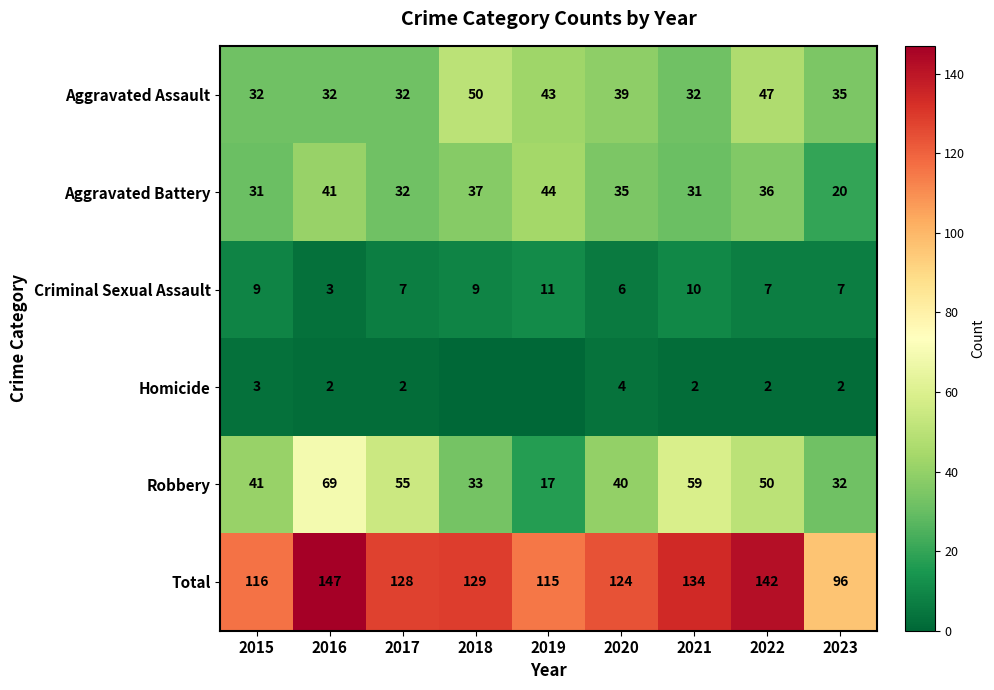

The value of Aggravated Assault at 2019 is 74. True or false?

False